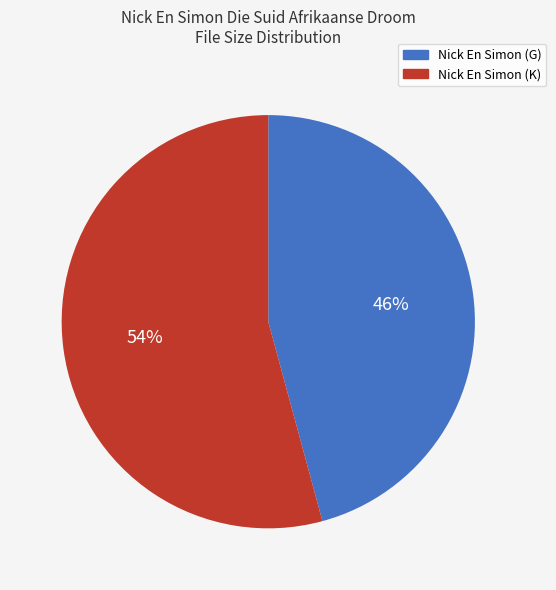

Approximately how many times larger is the value at Nick En Simon (K) compared to Nick En Simon (G)?

1.2